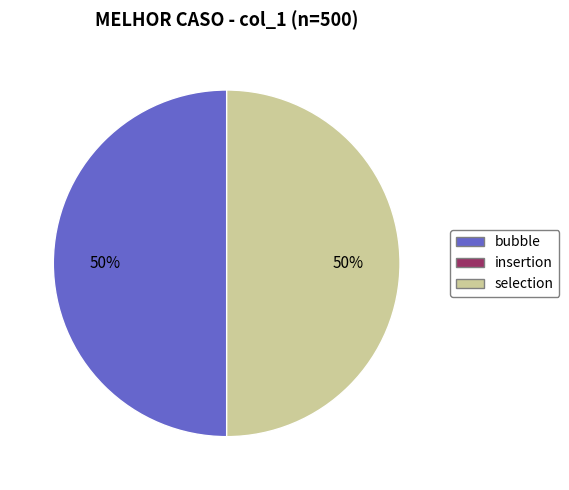

How many slices are in this pie chart?

2